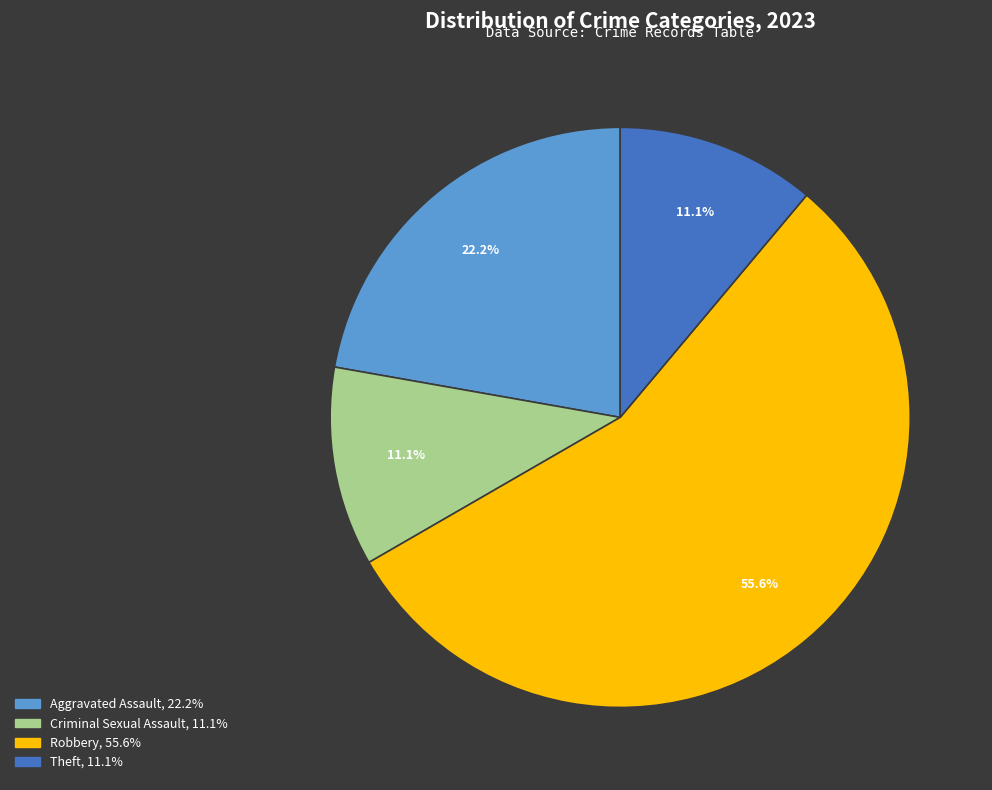

Does any single category account for the majority?

Yes